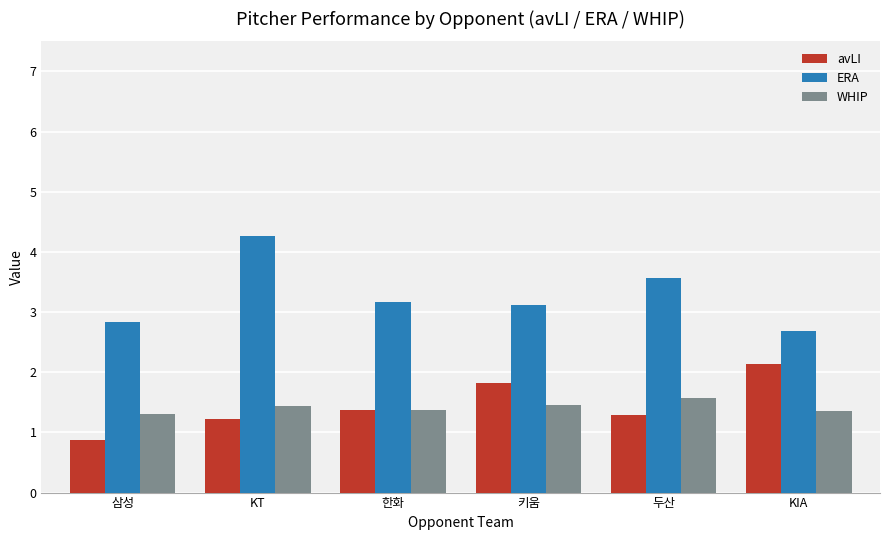

Is it true that avLI equals 2.0 at 한화?

False